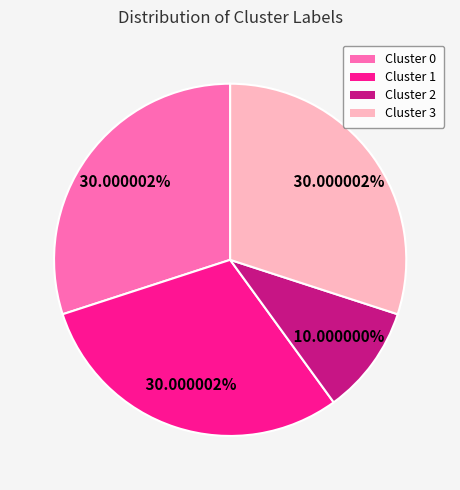

True or false: Cluster 2 accounts for 3% of the total.

False